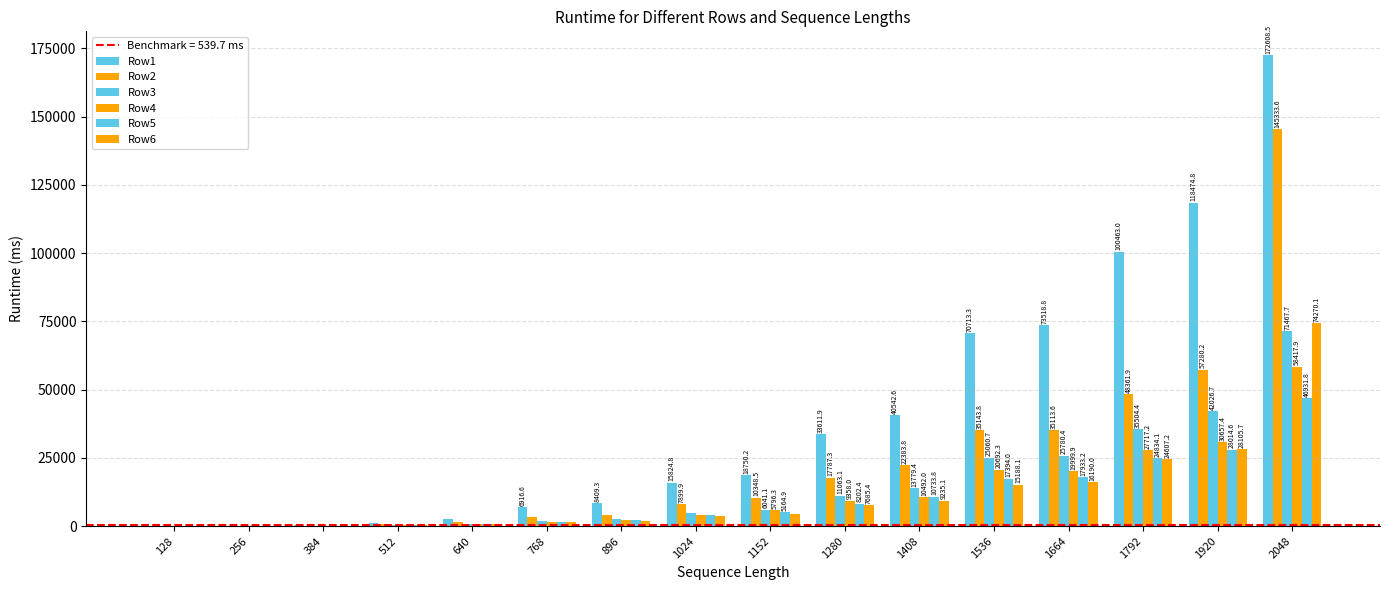

Between 1024 and 1792, which series saw the biggest shift?

Row1